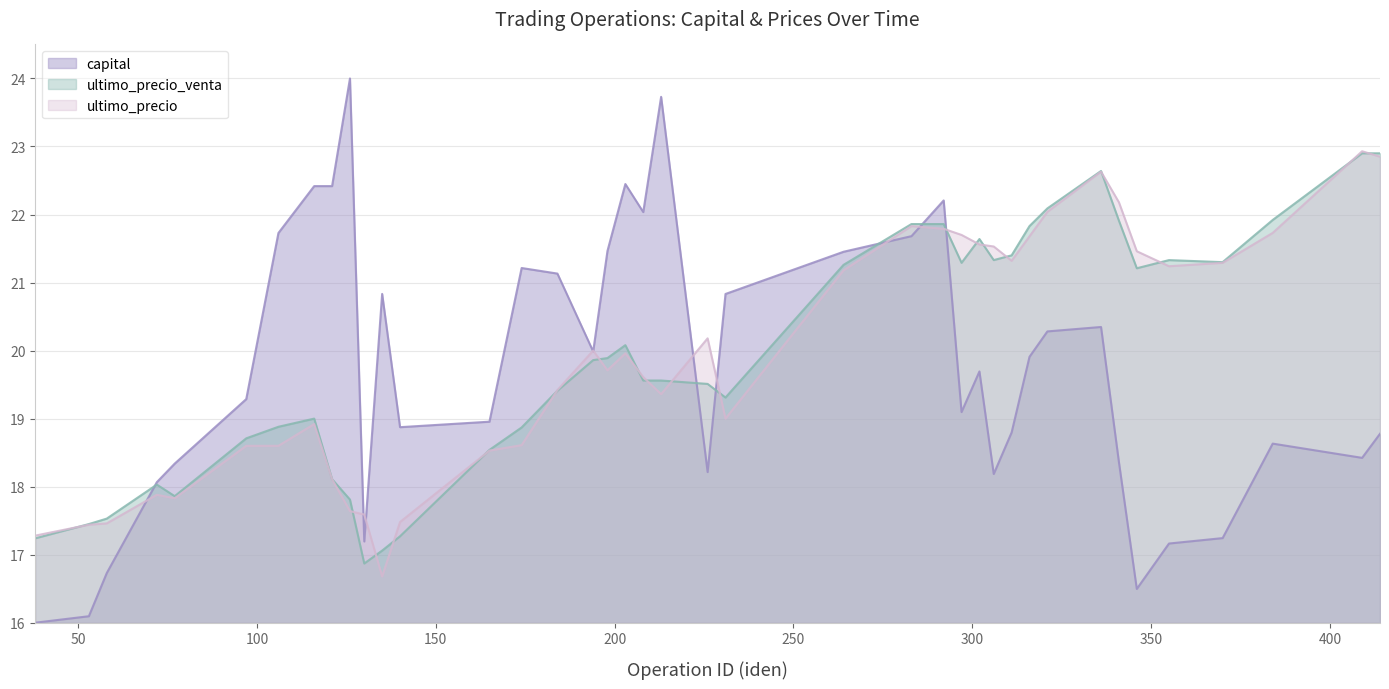

Rank the series by their maximum value, from highest to lowest.

capital, ultimo_precio, ultimo_precio_venta